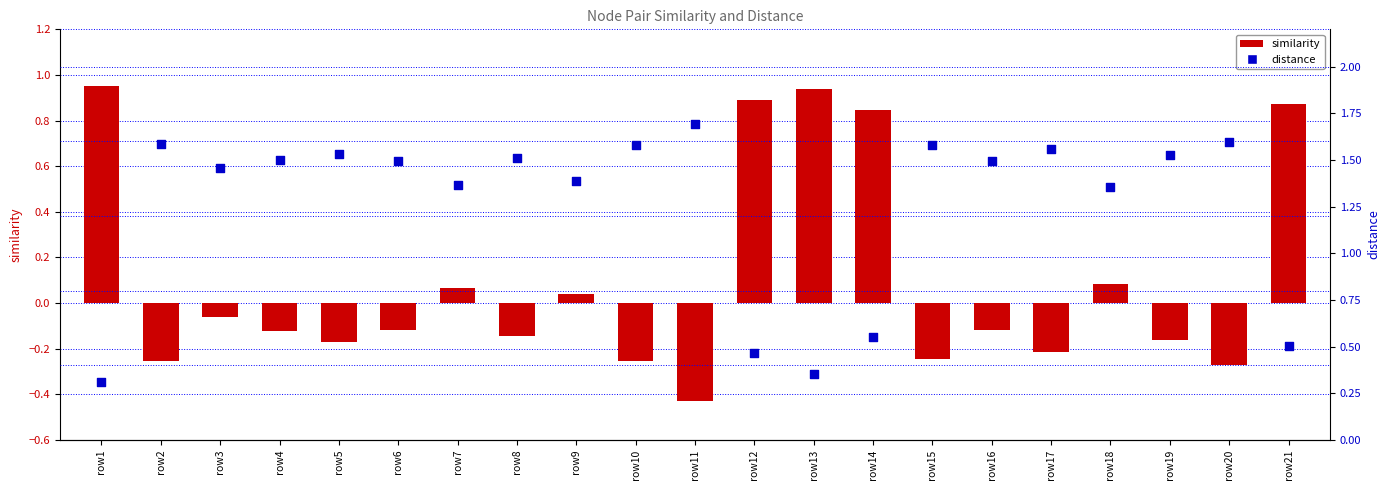

What are all the series names shown in the legend?

similarity, distance